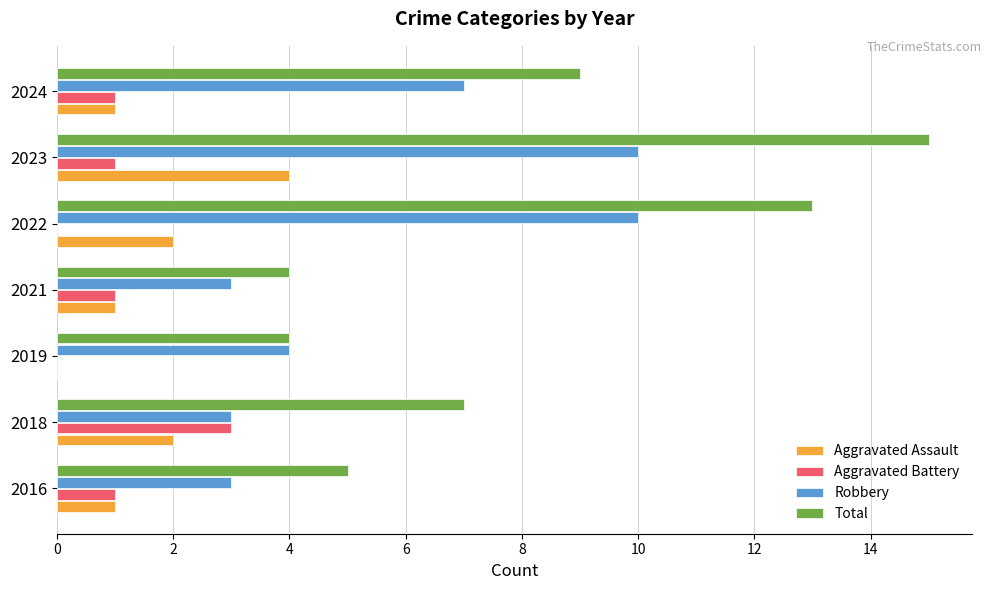

Which series has the largest total across all categories?

Total